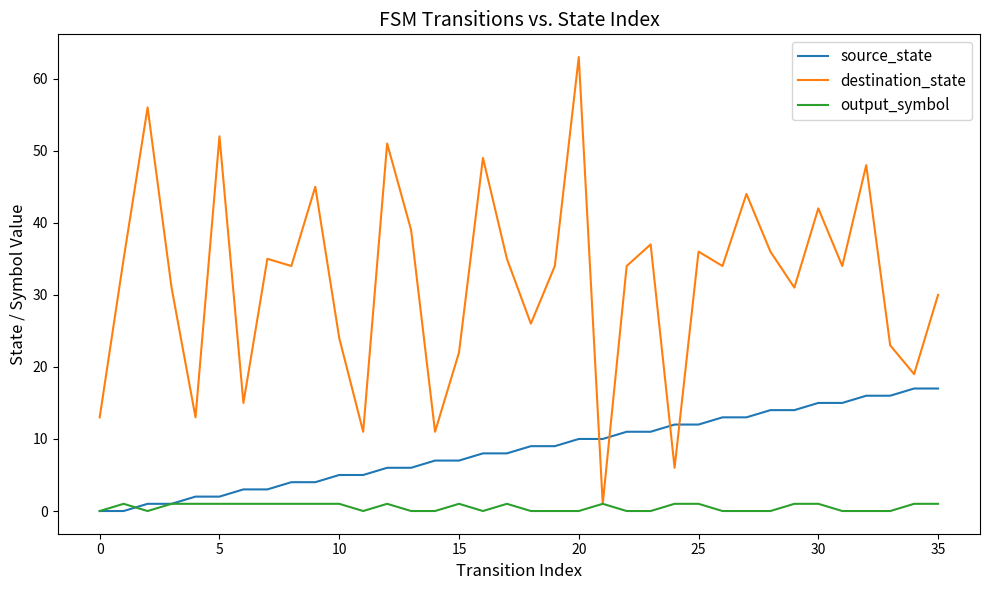

Which series has the largest total across all categories?

destination_state